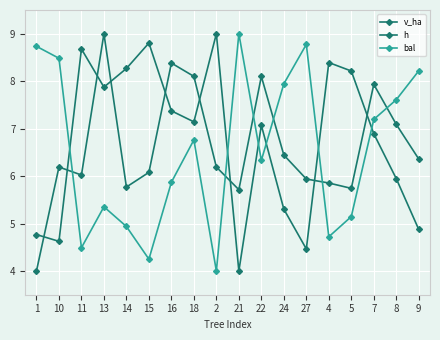

The value of bal at 7 is 7.2. True or false?

True